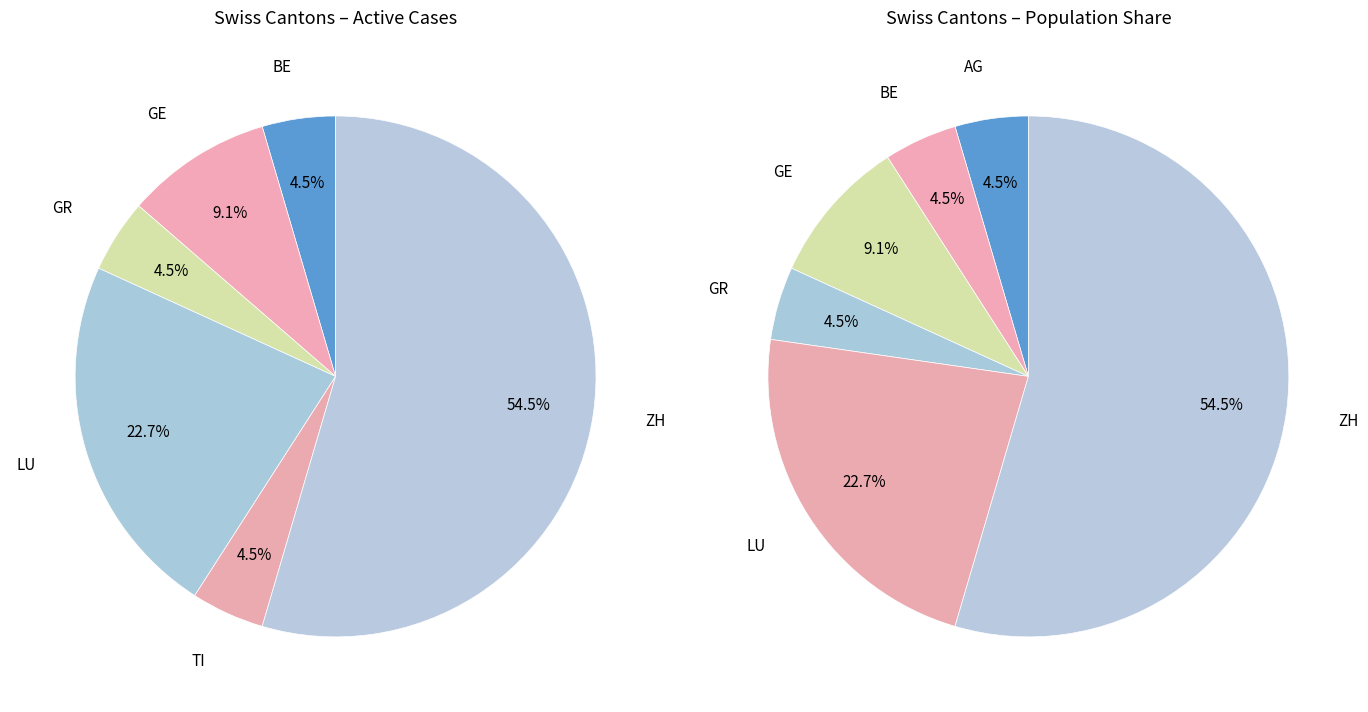

Do BE and AG together represent more than half of the pie?

No